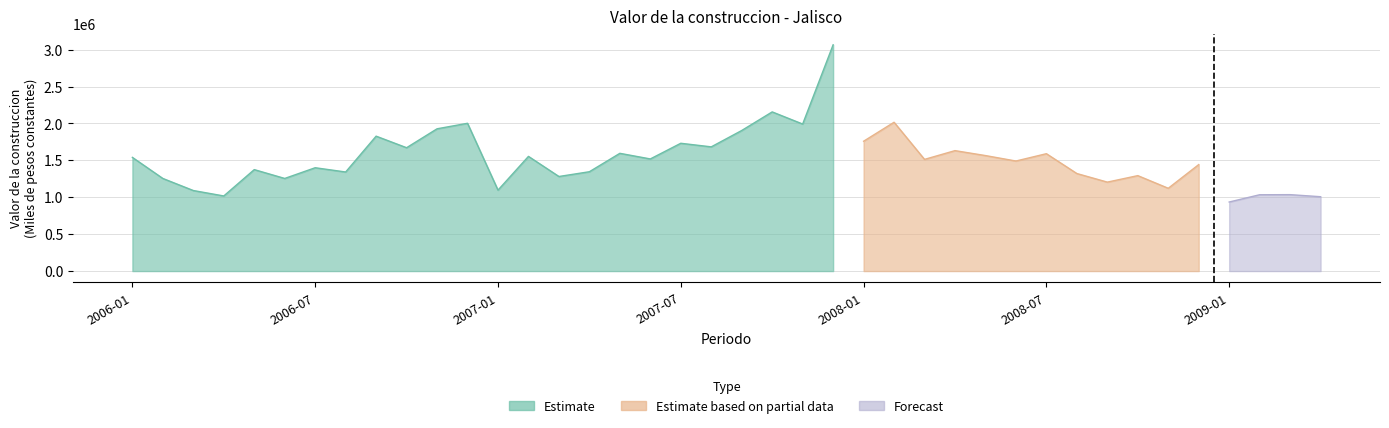

At which category does the data reach its first local valley?

2006-04